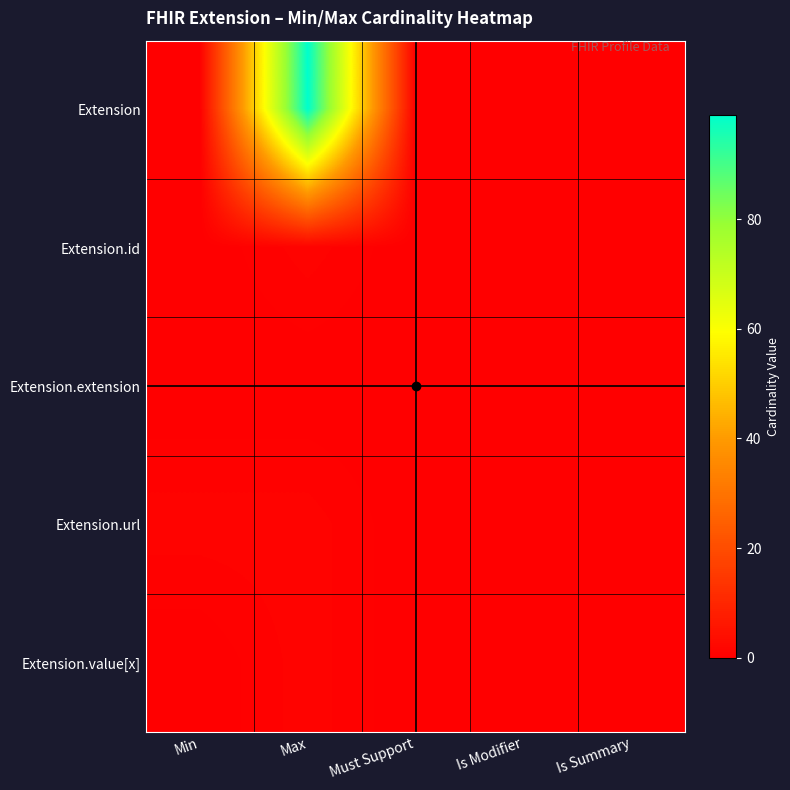

Rank the series by their maximum value, from lowest to highest.

Extension.extension, Extension.id, Extension.url, Extension.value[x], Extension